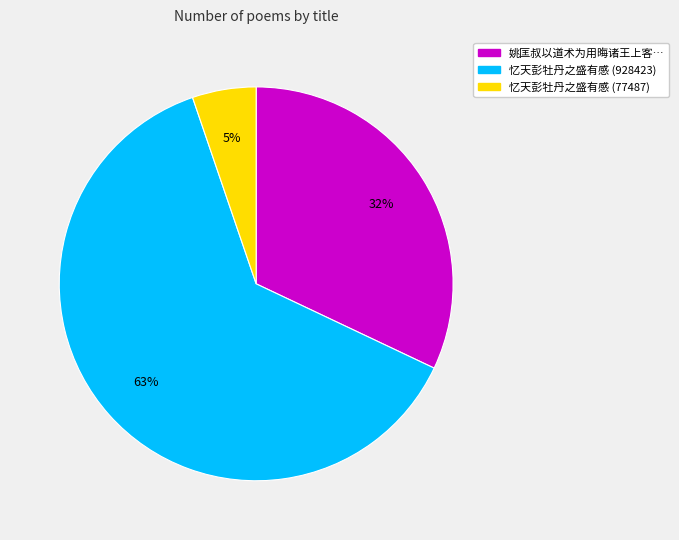

To the nearest percent, what is the average slice percentage?

33%